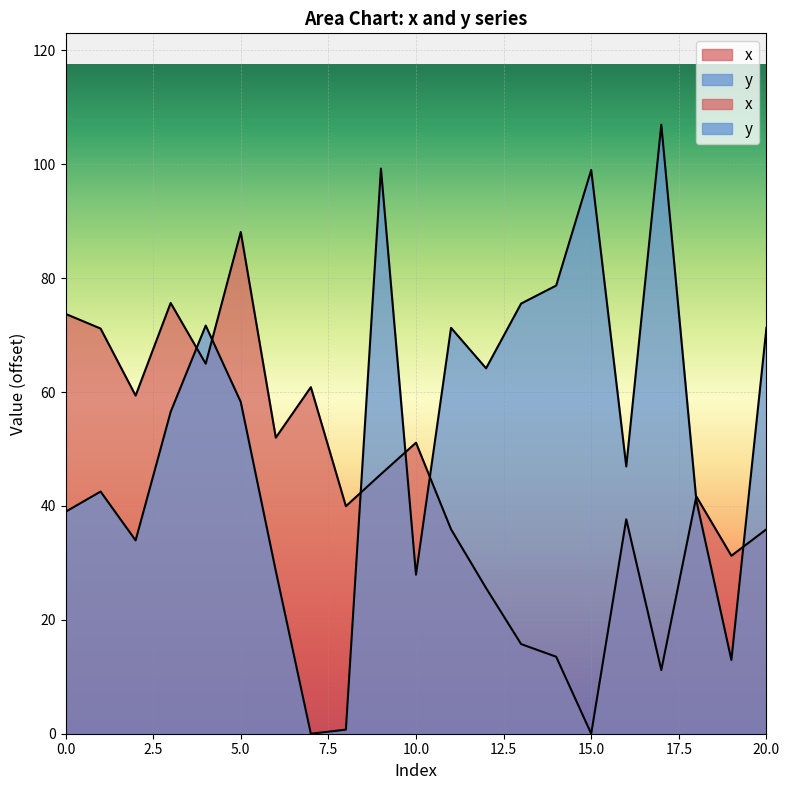

At 1, list the series in order from smallest to largest.

y, x